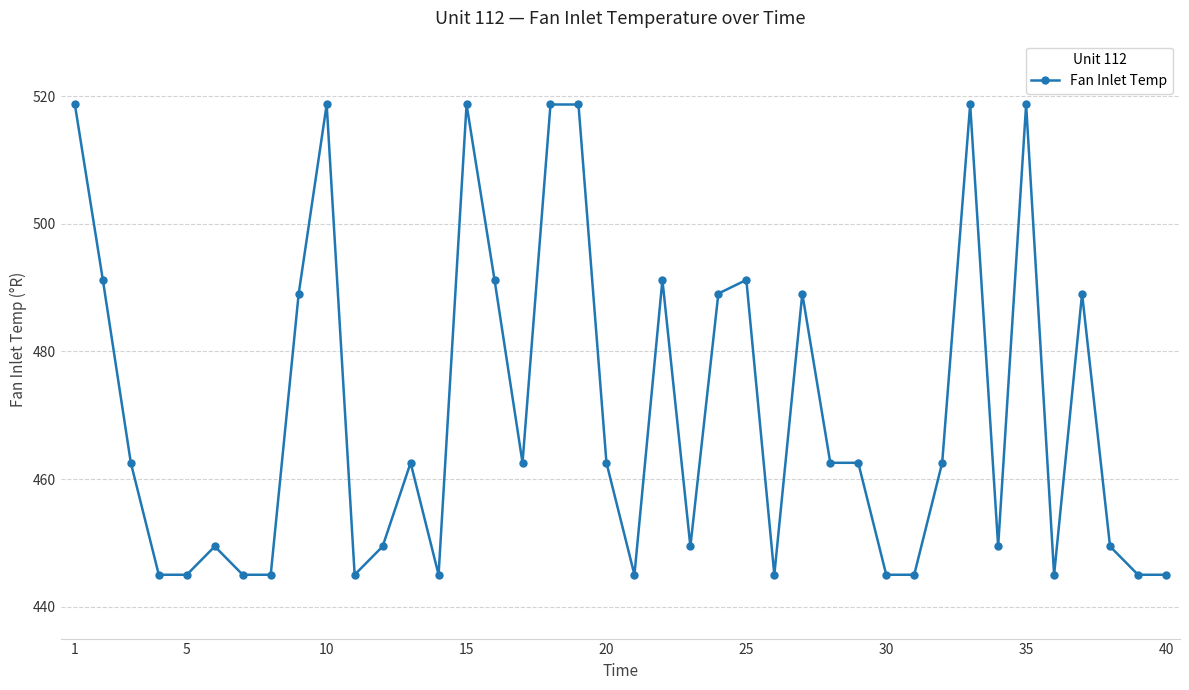

What is the sum of all values?

18821.6